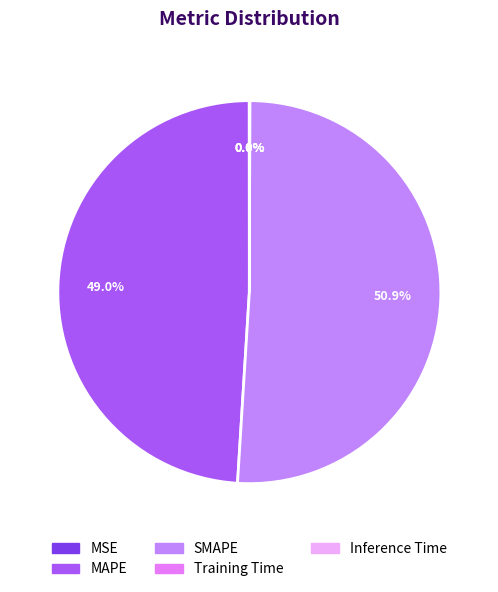

What percentage is the SMAPE slice, to the nearest percent?

51%